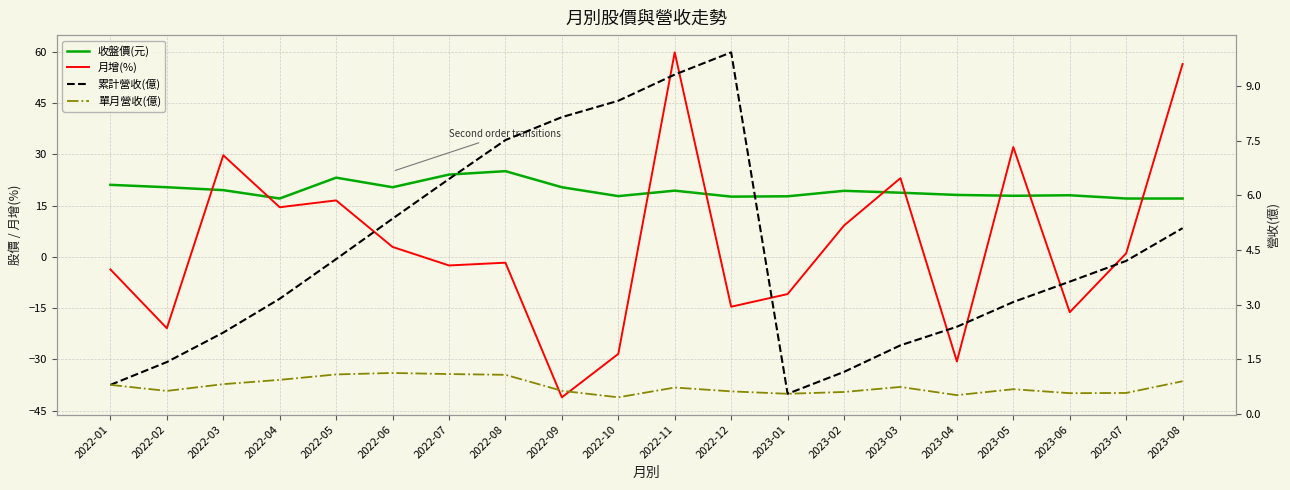

True or false: 收盤價(元) and 累計營收(億) cross at least once.

False